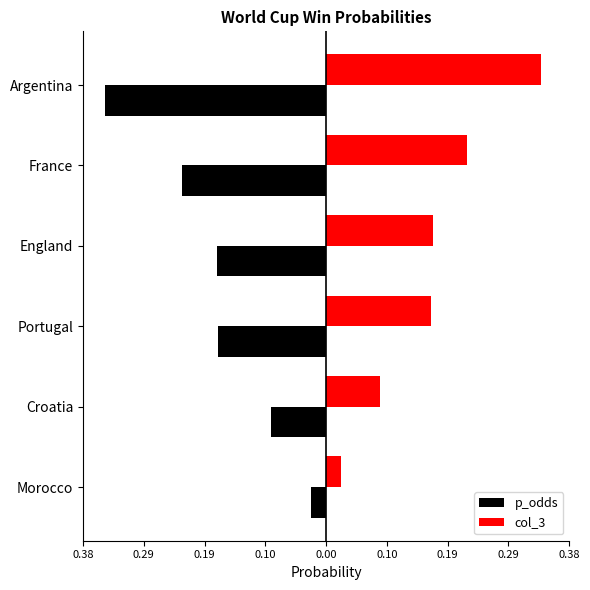

What are all the series names shown in the legend?

p_odds, col_3